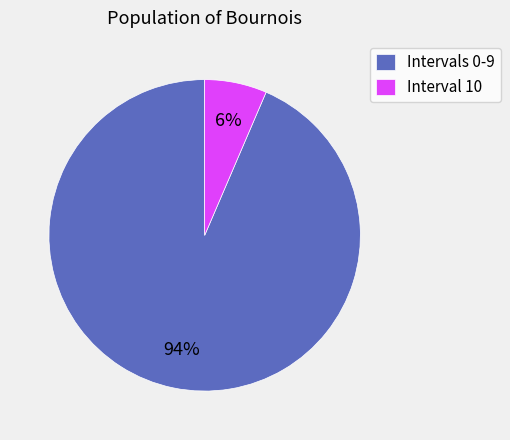

What percentage is the Intervals 0-9 slice, to the nearest percent?

94%